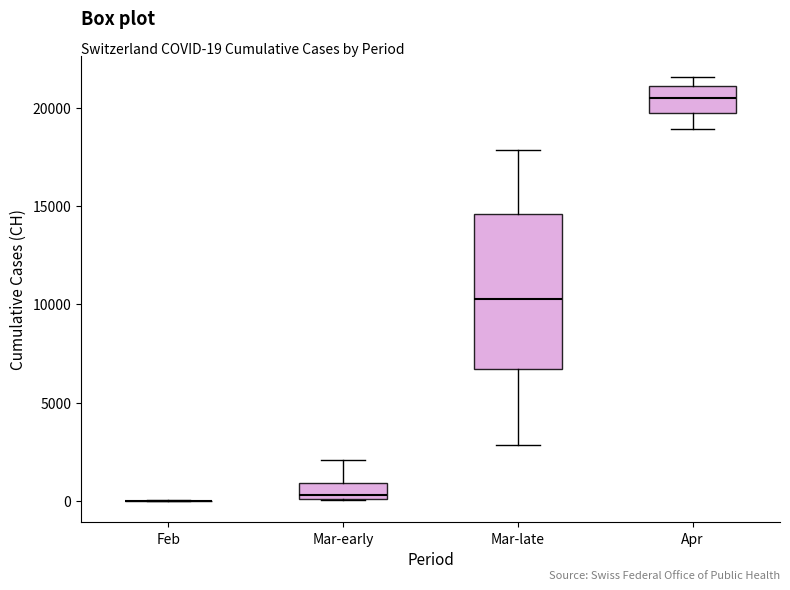

Which box is the tallest, from its lower edge to its upper edge?

Mar-late